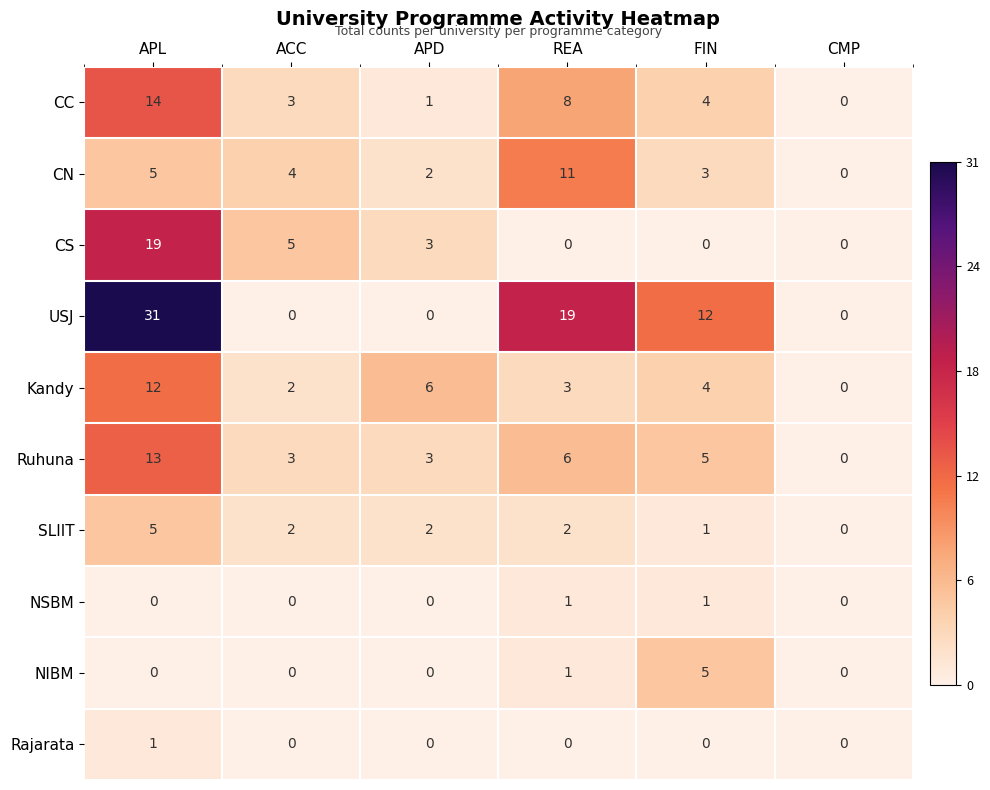

Between ACC and REA, which series saw the biggest shift?

USJ